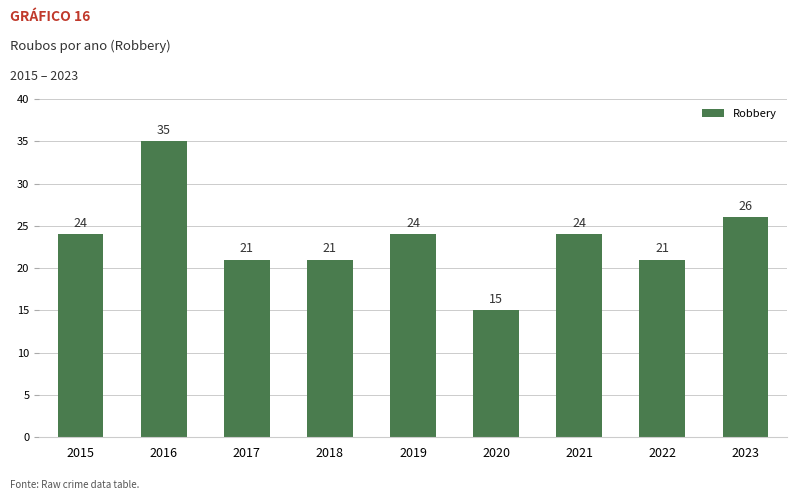

What is the value of the 6th bar from the left?

15